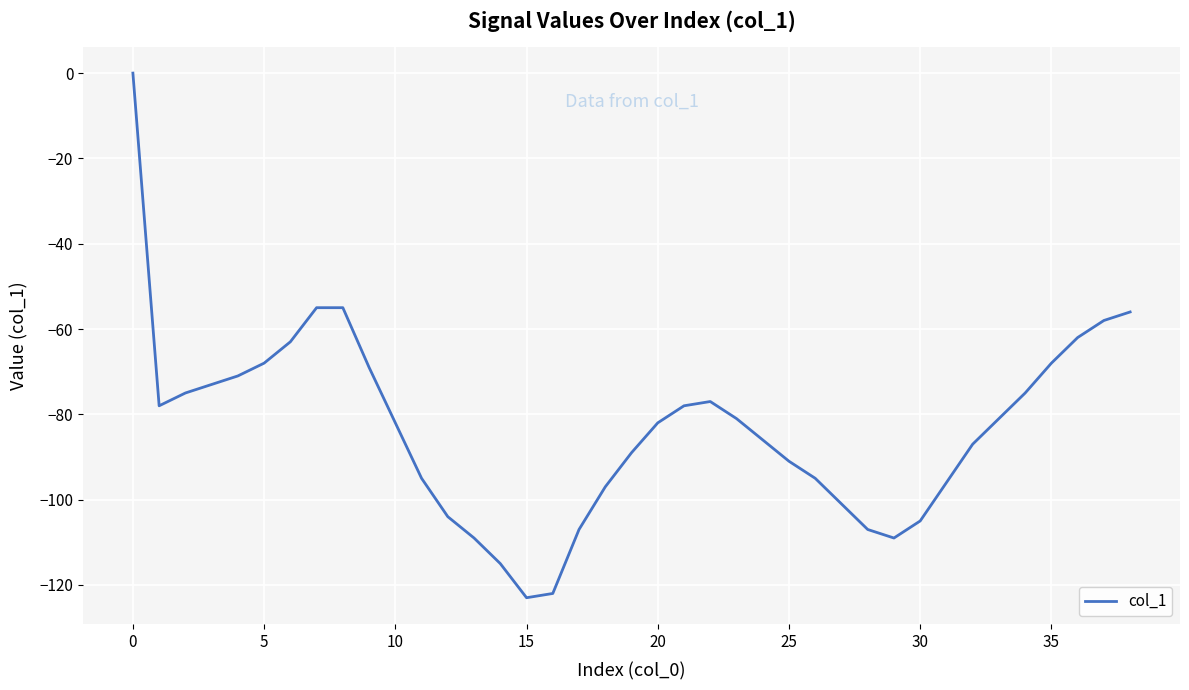

Reading left to right, what are all the values shown in this chart?

0	-78	-75	-73	-71	-68	-63	-55	-55	-69	-82	-95	-104	-109	-115	-123	-122	-107	-97	-89	-82	-78	-77	-81	-86	-91	-95	-101	-107	-109	-105	-96	-87	-81	-75	-68	-62	-58	-56